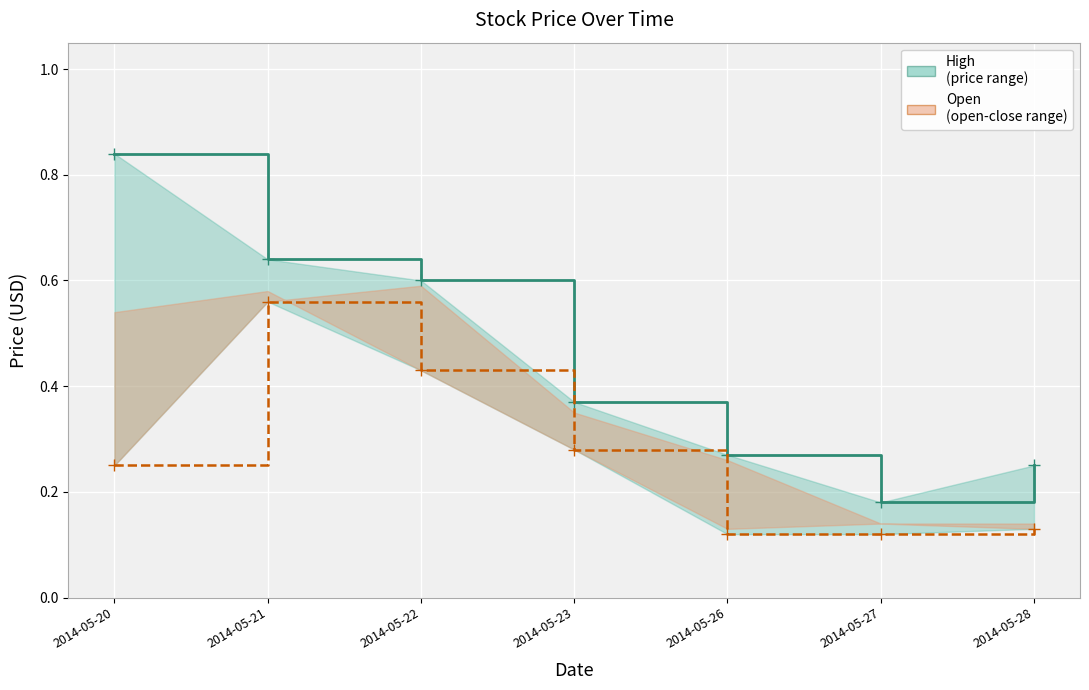

Which series has the largest range (max minus min)?

High Line